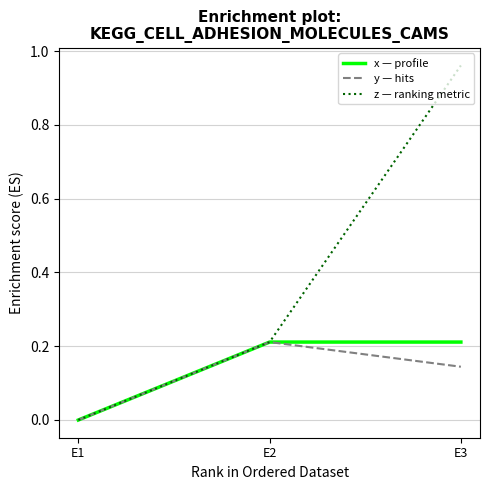

What is the spread (max minus min) of values at E3?

0.8